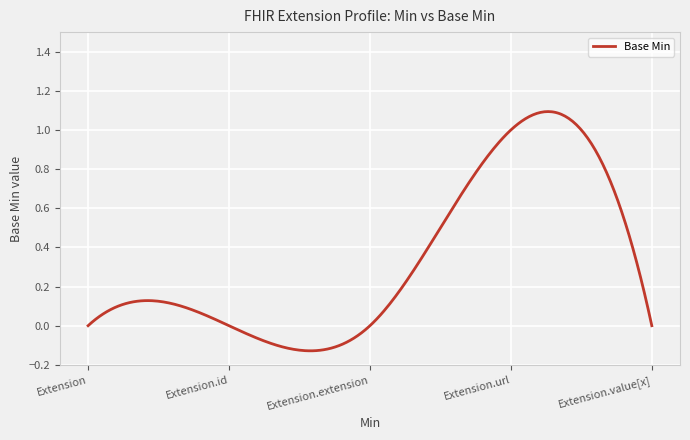

What is the sum of all values?

99.7